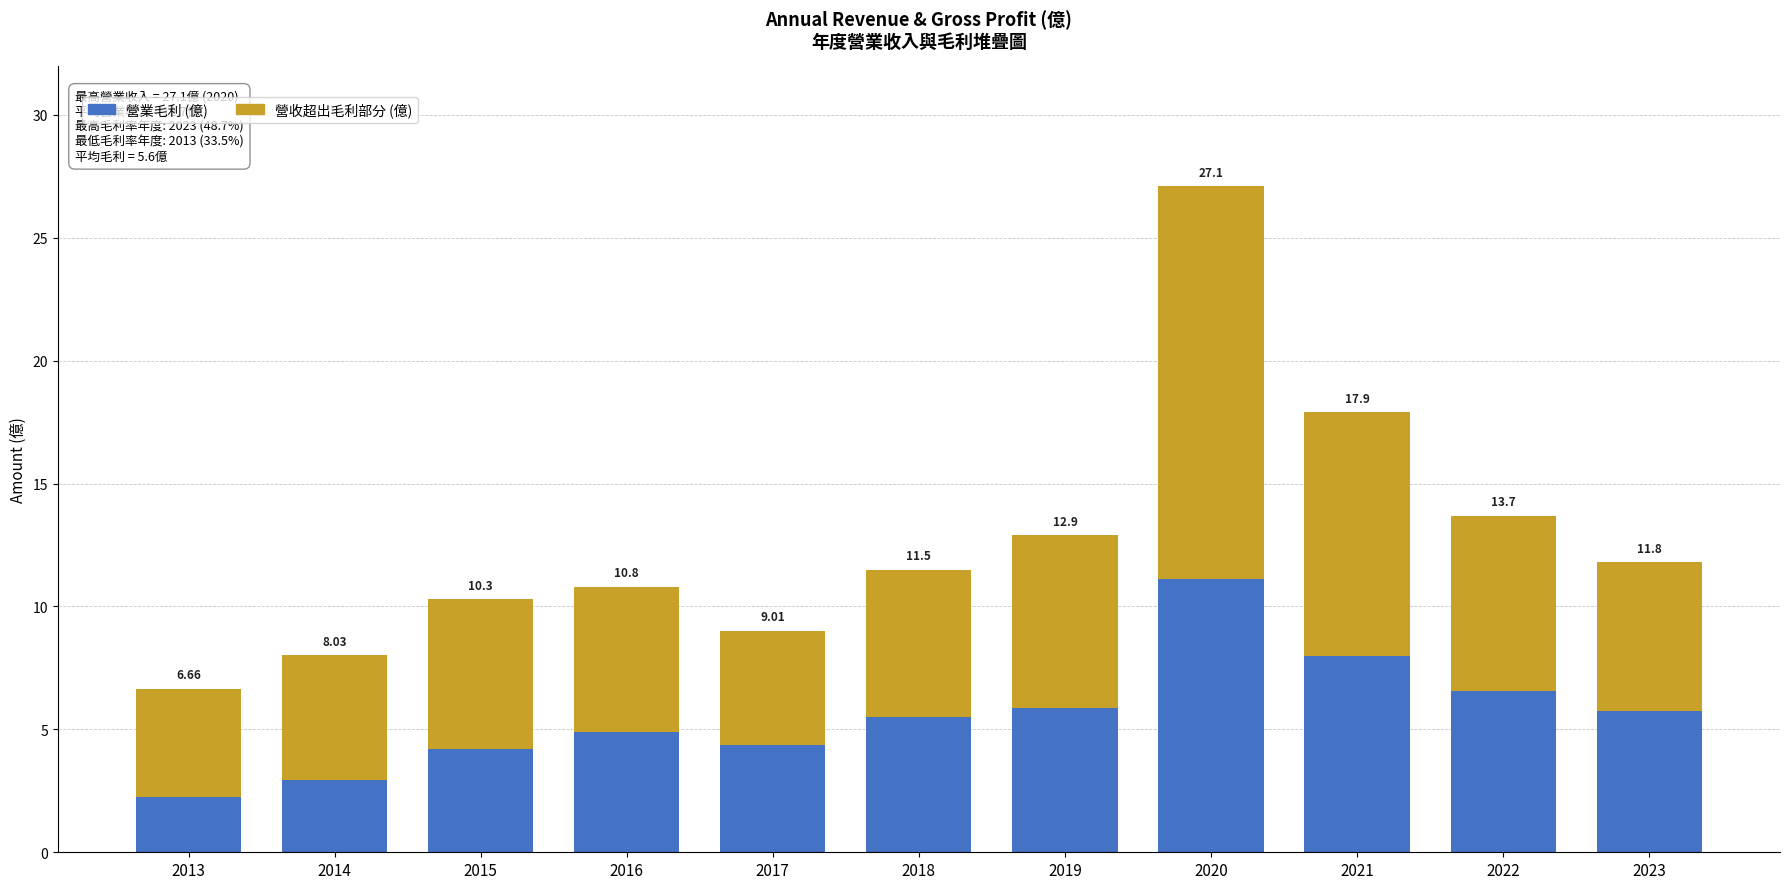

Are the bars horizontal?

No